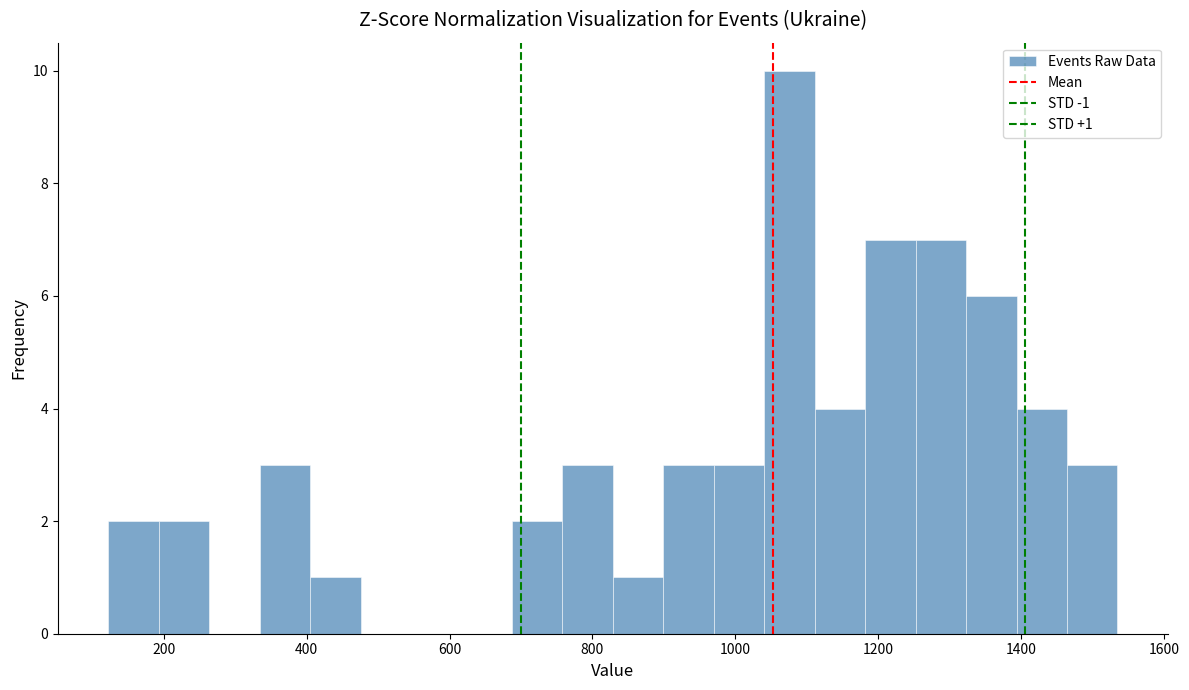

Read against the x-axis, roughly where is the centre of the tallest bar?

1080